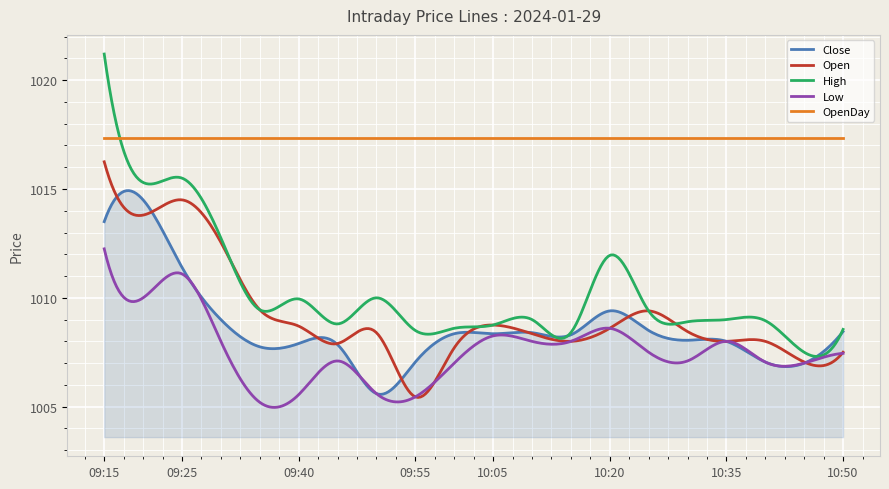

What are all the series names shown in the legend?

Close, Open, High, Low, OpenDay